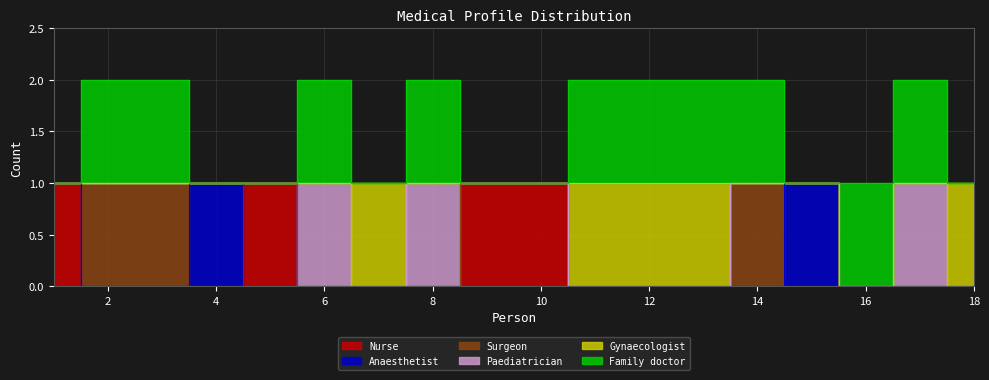

Which category has the lowest value in the Anaesthetist series?

1